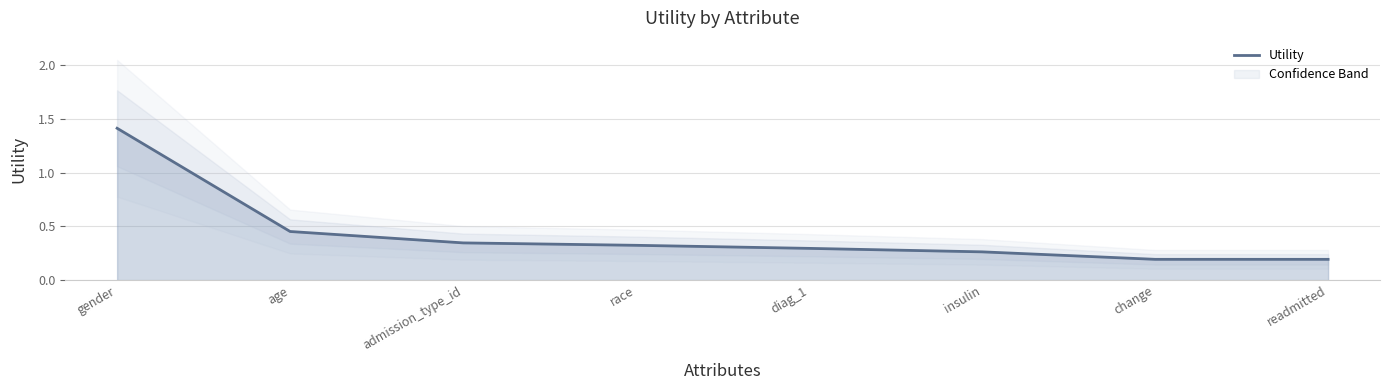

Count the values in the range 0 to 1.

7